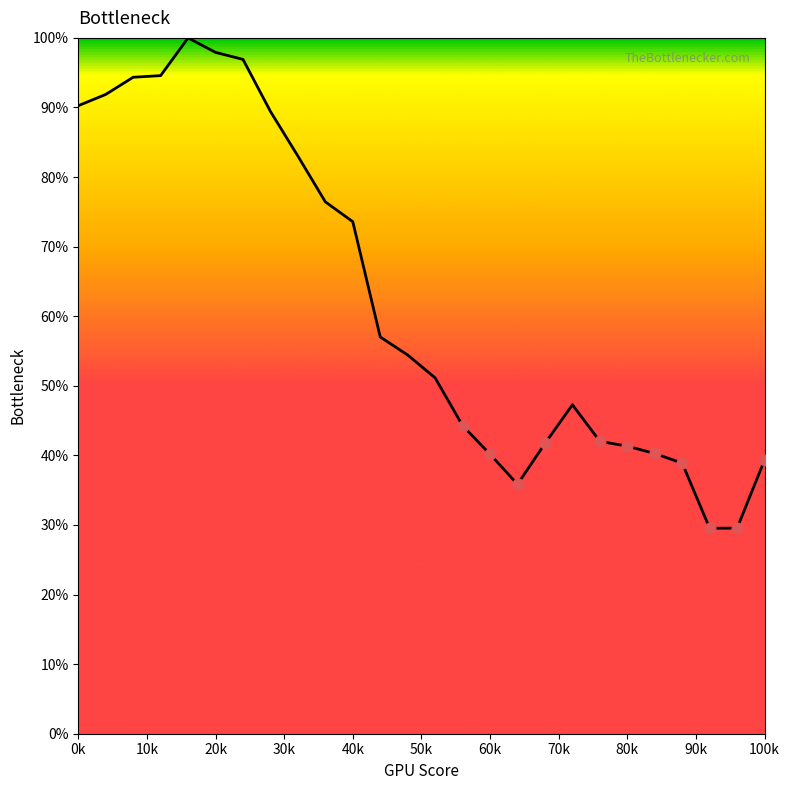

What is the smallest value displayed?

29.5